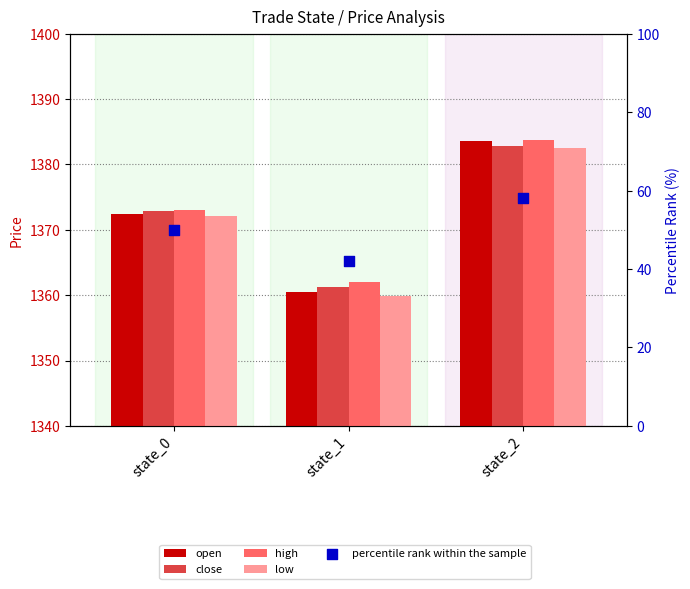

Is the value of open at state_2 greater than the value of low at state_2?

Yes